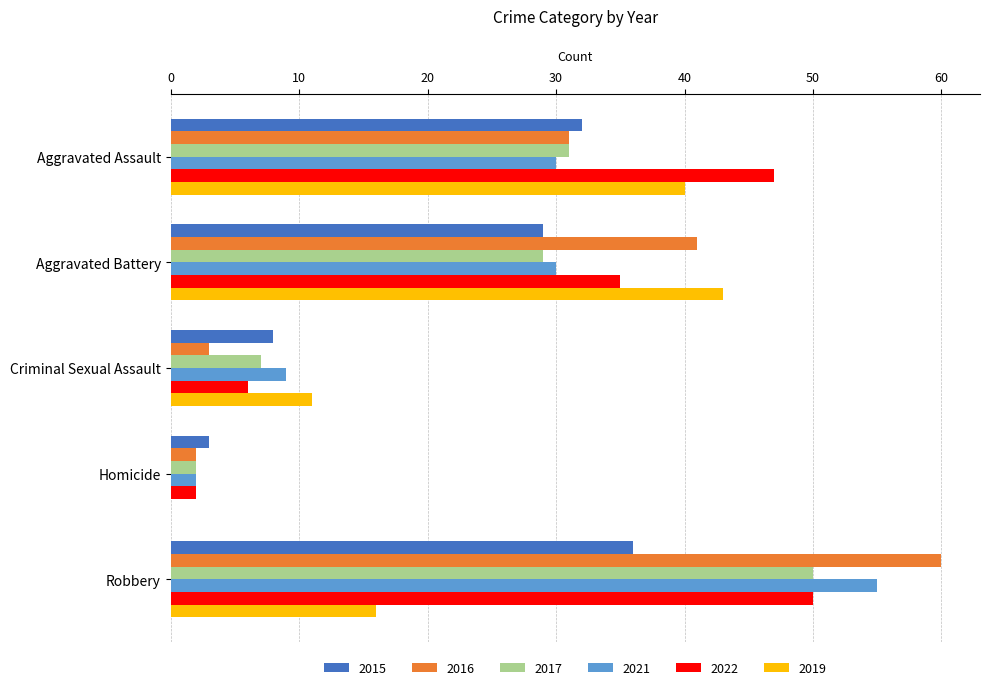

At which category does the chart reach its peak across all series?

Robbery